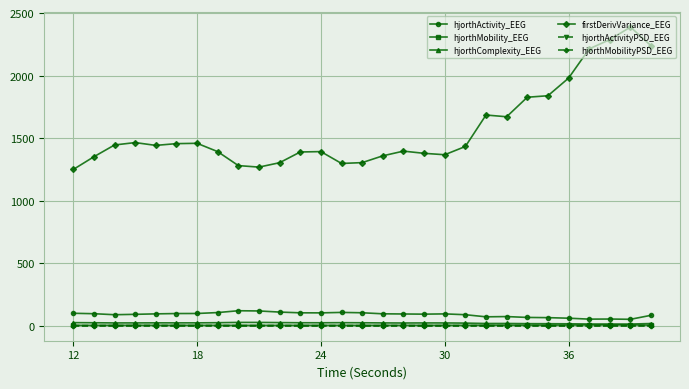

True or false: firstDerivVariance_EEG has more than 2 interior local peaks.

True